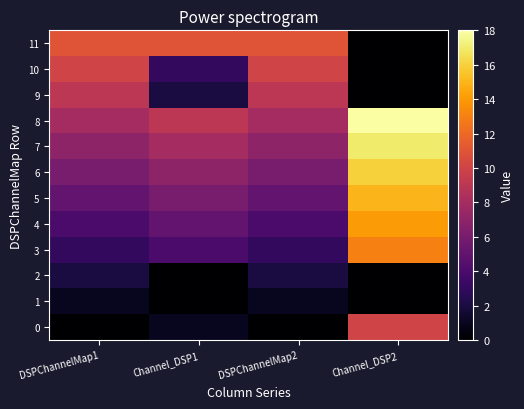

Reading left to right, extract all data points from this chart.

0: DSPChannelMap1=0	Channel_DSP1=1	DSPChannelMap2=0	Channel_DSP2=10
1: DSPChannelMap1=1	Channel_DSP1=0	DSPChannelMap2=1	Channel_DSP2=0
2: DSPChannelMap1=2	Channel_DSP1=0	DSPChannelMap2=2	Channel_DSP2=0
3: DSPChannelMap1=3	Channel_DSP1=4	DSPChannelMap2=3	Channel_DSP2=13
4: DSPChannelMap1=4	Channel_DSP1=5	DSPChannelMap2=4	Channel_DSP2=14
5: DSPChannelMap1=5	Channel_DSP1=6	DSPChannelMap2=5	Channel_DSP2=15
6: DSPChannelMap1=6	Channel_DSP1=7	DSPChannelMap2=6	Channel_DSP2=16
7: DSPChannelMap1=7	Channel_DSP1=8	DSPChannelMap2=7	Channel_DSP2=17
8: DSPChannelMap1=8	Channel_DSP1=9	DSPChannelMap2=8	Channel_DSP2=18
9: DSPChannelMap1=9	Channel_DSP1=2	DSPChannelMap2=9	Channel_DSP2=0
10: DSPChannelMap1=10	Channel_DSP1=3	DSPChannelMap2=10	Channel_DSP2=0
11: DSPChannelMap1=11	Channel_DSP1=11	DSPChannelMap2=11	Channel_DSP2=0